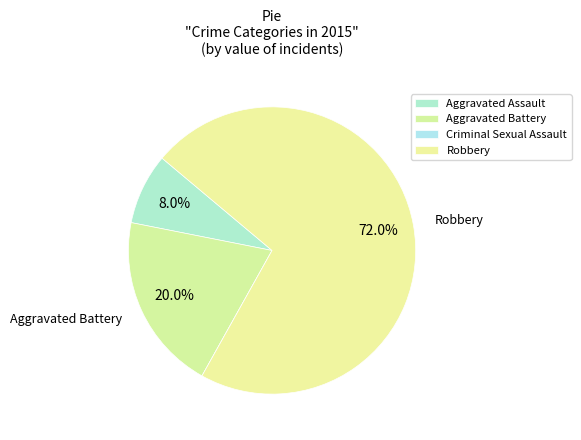

Which slice represents more than half of the pie?

Robbery